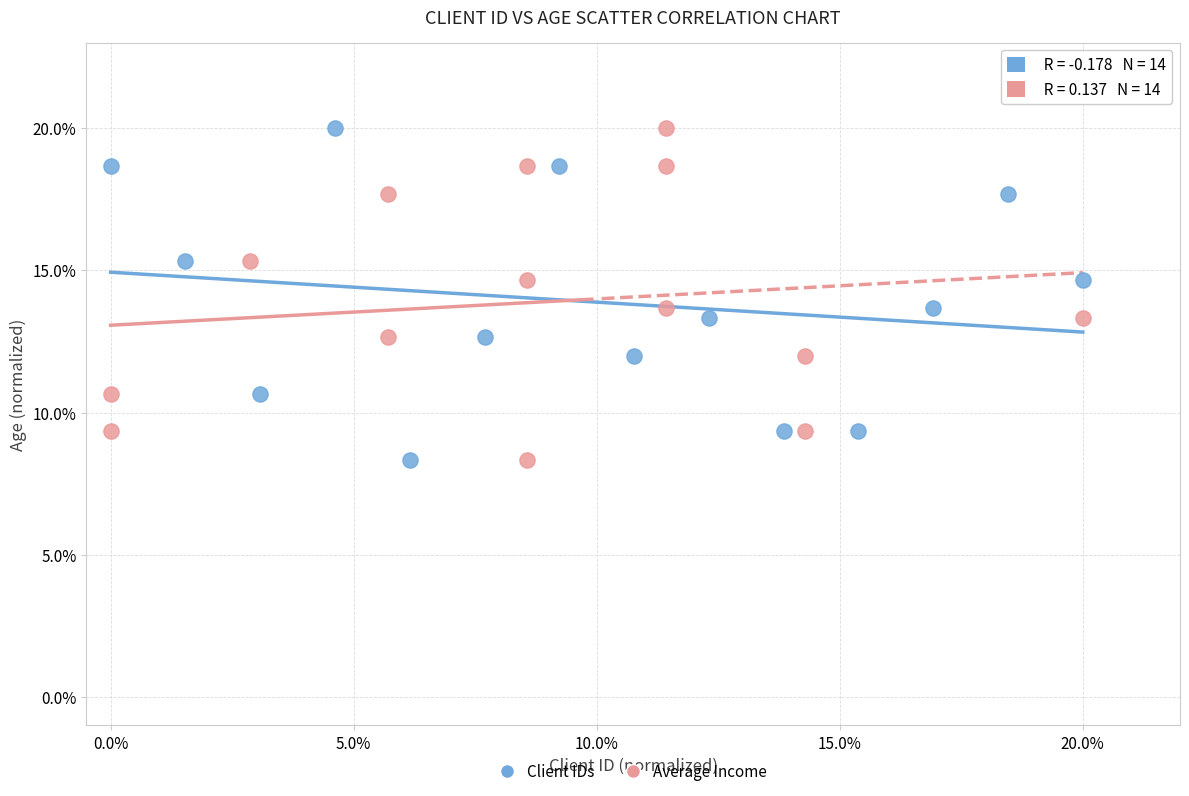

What are all the series names shown in the legend?

Client IDs, Average Income